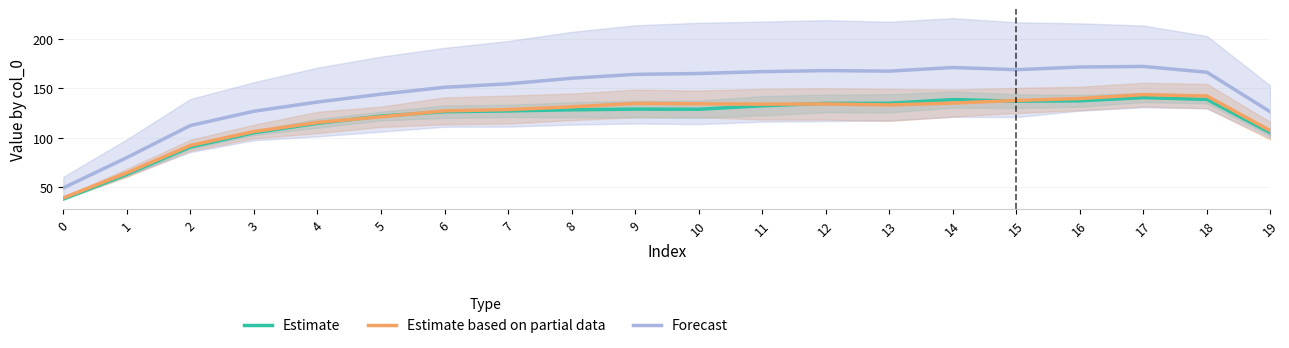

Reading left to right, list all the values displayed in this chart.

Estimate: 0=38.0	1=63.0	2=90.6	3=105.0	4=114.5	5=121.8	6=126.2	7=127.0	8=128.2	9=128.8	10=128.7	11=132.2	12=134.6	13=134.7	14=138.5	15=136.9	16=137.2	17=140.5	18=138.7	19=104.9
Estimate based on partial data: 0=39.0	1=64.4	2=92.1	3=106.2	4=115.3	5=121.1	6=127.0	7=128.4	8=131.2	9=134.6	10=134.2	11=133.8	12=134.1	13=133.1	14=134.9	15=137.6	16=139.6	17=143.5	18=142.1	19=106.9
Forecast: 0=49.1	1=79.8	2=112.2	3=126.7	4=136.0	5=143.9	6=150.9	7=154.4	8=160.1	9=164.0	10=164.9	11=166.7	12=167.8	13=167.3	14=170.9	15=168.7	16=171.4	17=172.0	18=166.1	19=126.0